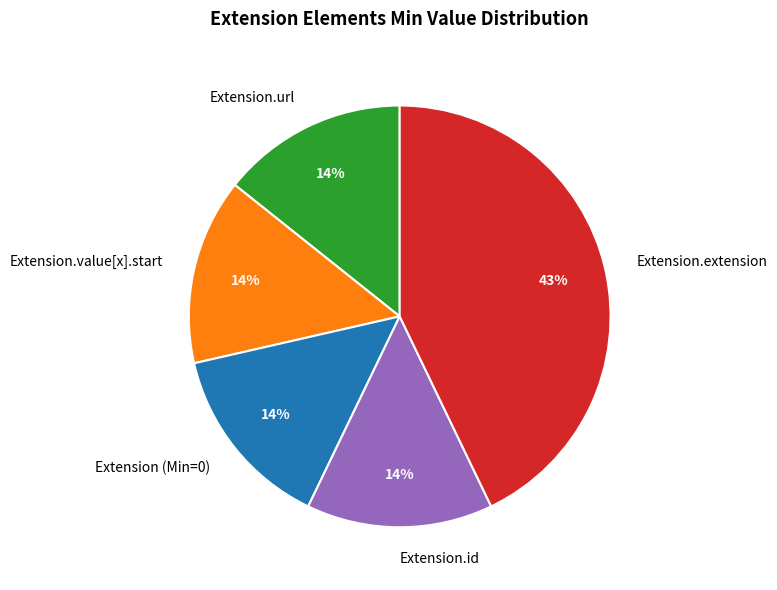

Combined, do Extension.id and Extension.url account for over 50%?

No